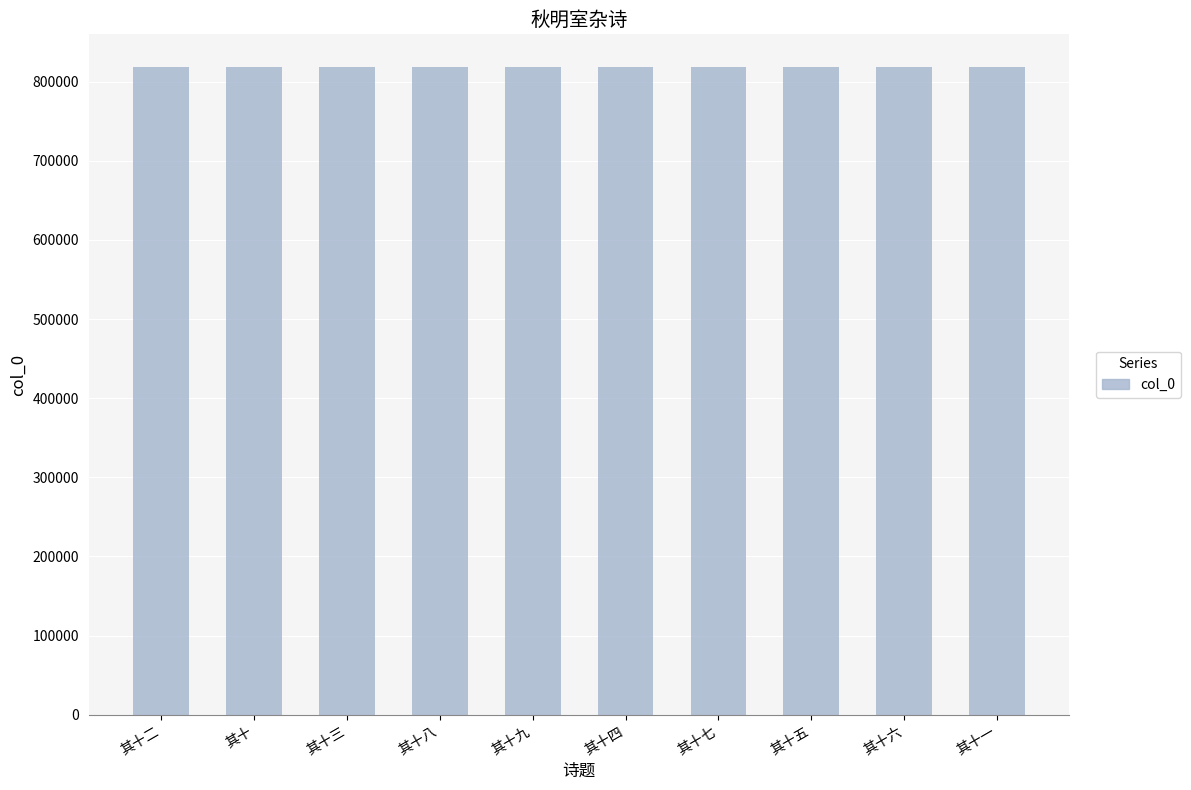

What is the change in value from 其十八 to 其十九?

+1